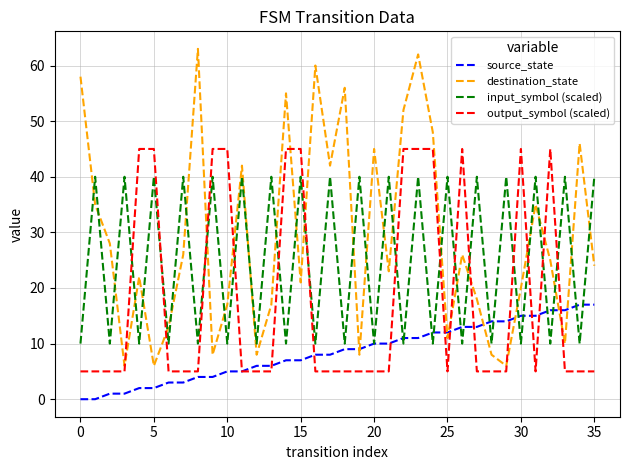

Which series has the largest total across all categories?

destination_state